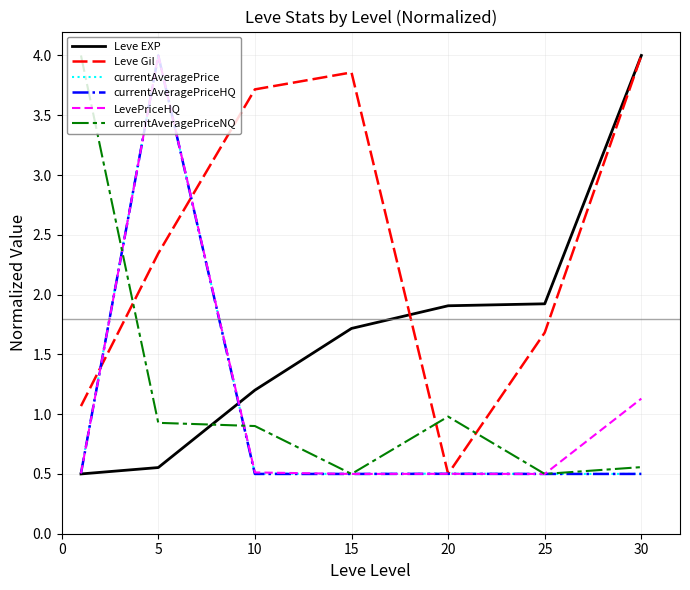

What is the minimum value for currentAveragePriceNQ?

0.5